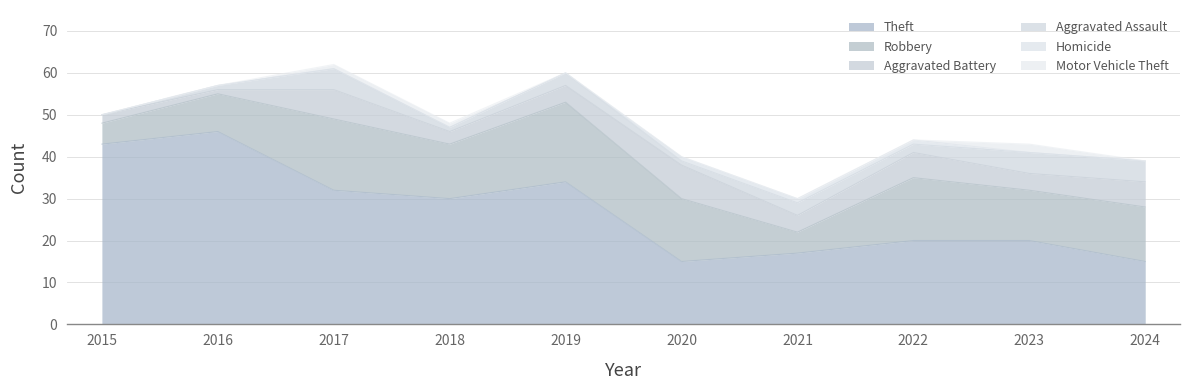

What is the sum of all Theft values?

272